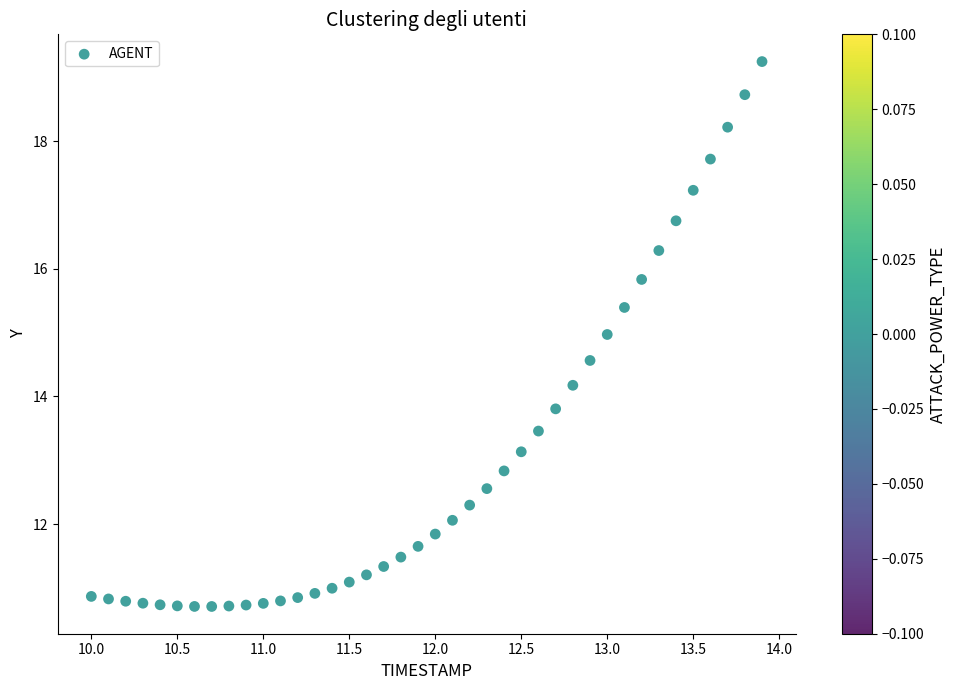

What is the range of Y values (max minus min)?

8.5